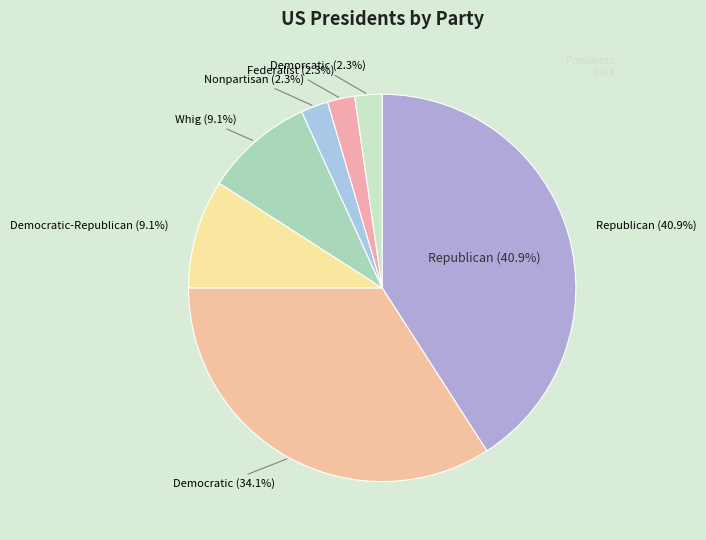

Count the number of slices in the pie.

7